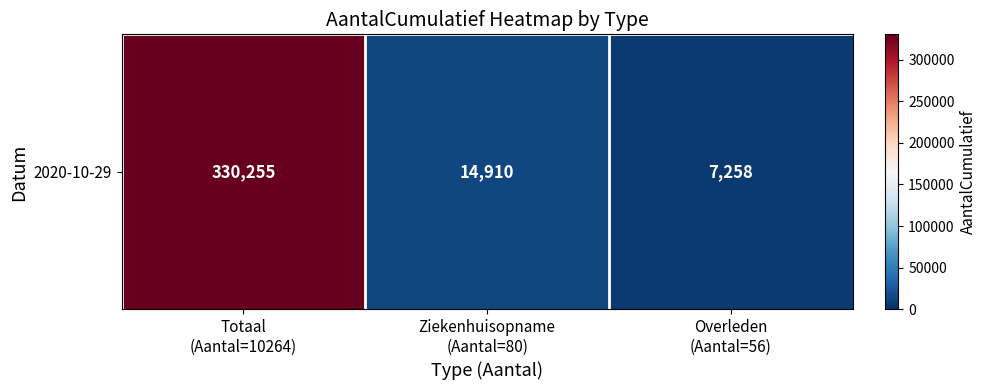

Reading right to left, what are all the values shown in this chart?

7258	14910	330255